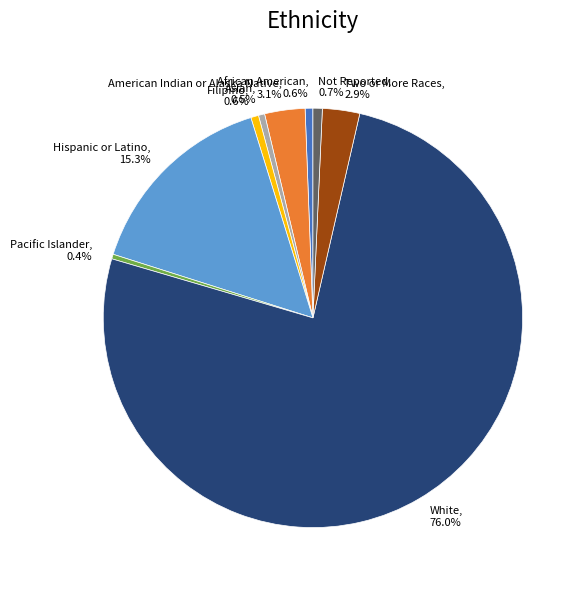

What is the total percentage of Filipino, 0.6% and African American, 0.6%?

1.2%